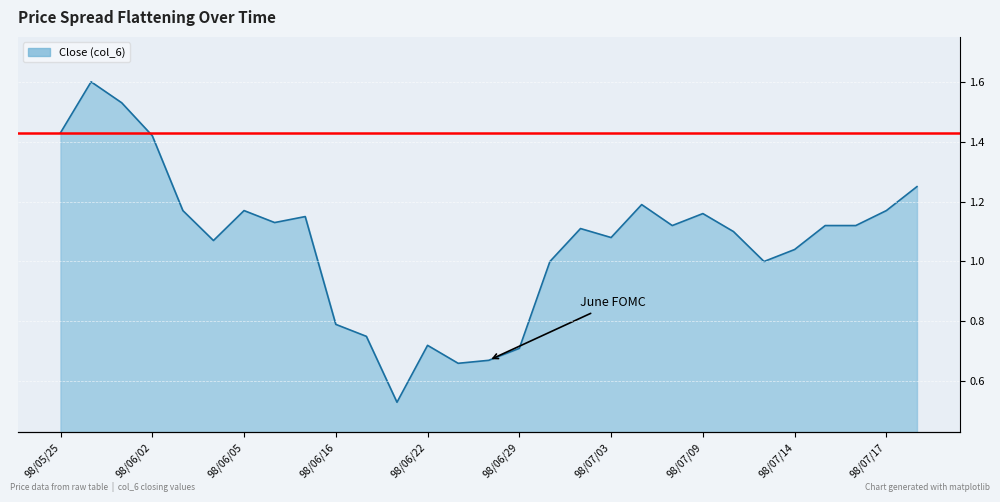

At which category does the data reach its first local peak?

98/05/26